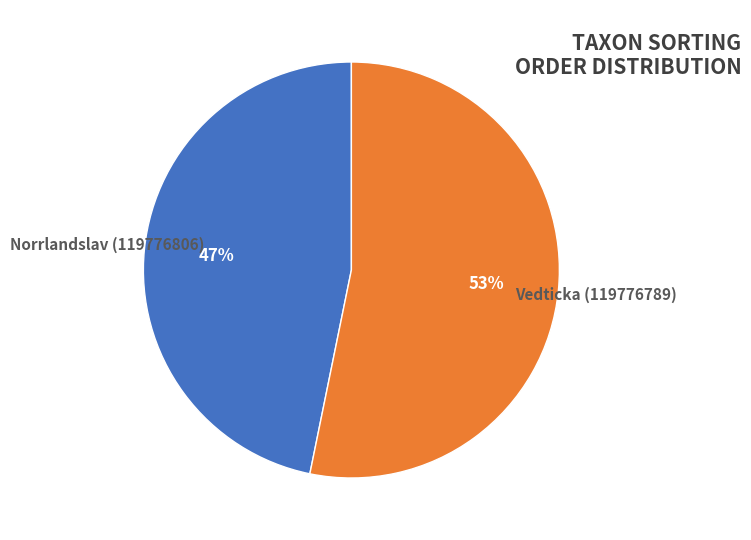

Which has a higher value, Vedticka (119776789) or Norrlandslav (119776806)?

Vedticka (119776789)